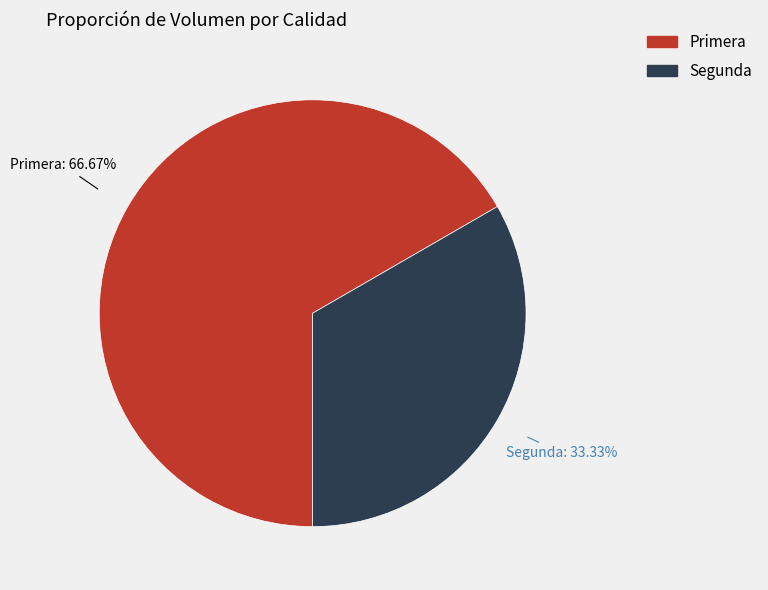

To the nearest percent, what is the combined percentage of Segunda and Primera?

100%